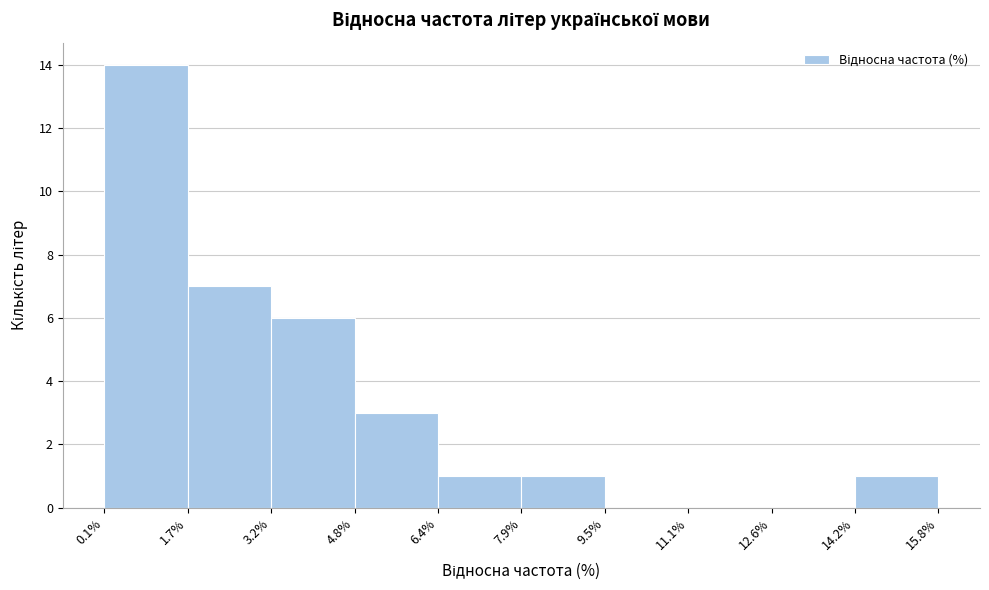

Reading left to right, list every bar in this chart as the range it spans on the x-axis followed by its height. The values are not printed on the chart, so give them approximately, as read against the axis.

0.1% to 1.7%: 14
1.7% to 3.2%: 7
3.2% to 4.8%: 6
4.8% to 6.4%: 3
6.4% to 7.9%: 1
7.9% to 9.5%: 1
9.5% to 11.1%: 0
11.1% to 12.6%: 0
12.6% to 14.2%: 0
14.2% to 15.8%: 1